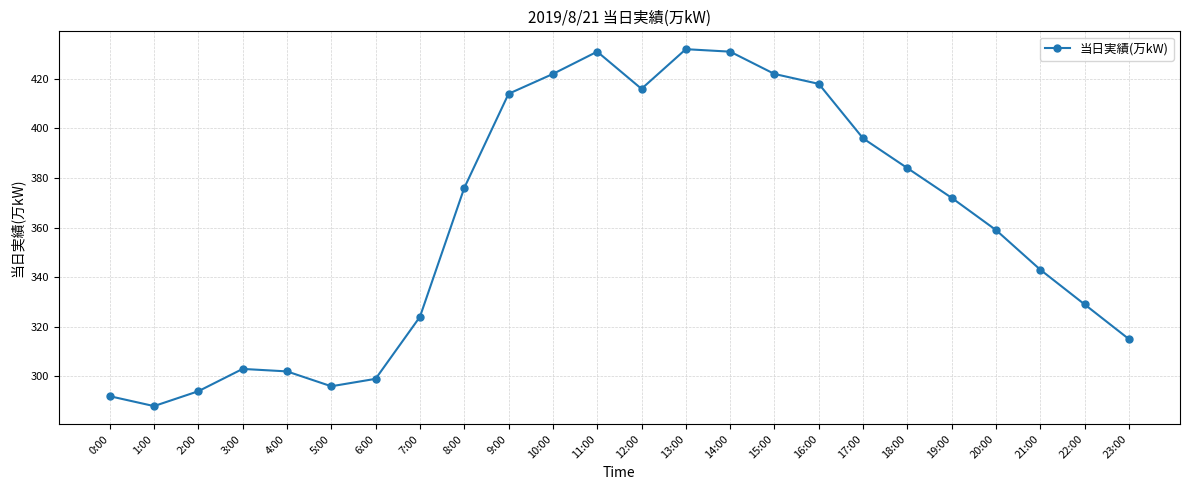

What position from the right is 6:00?

18